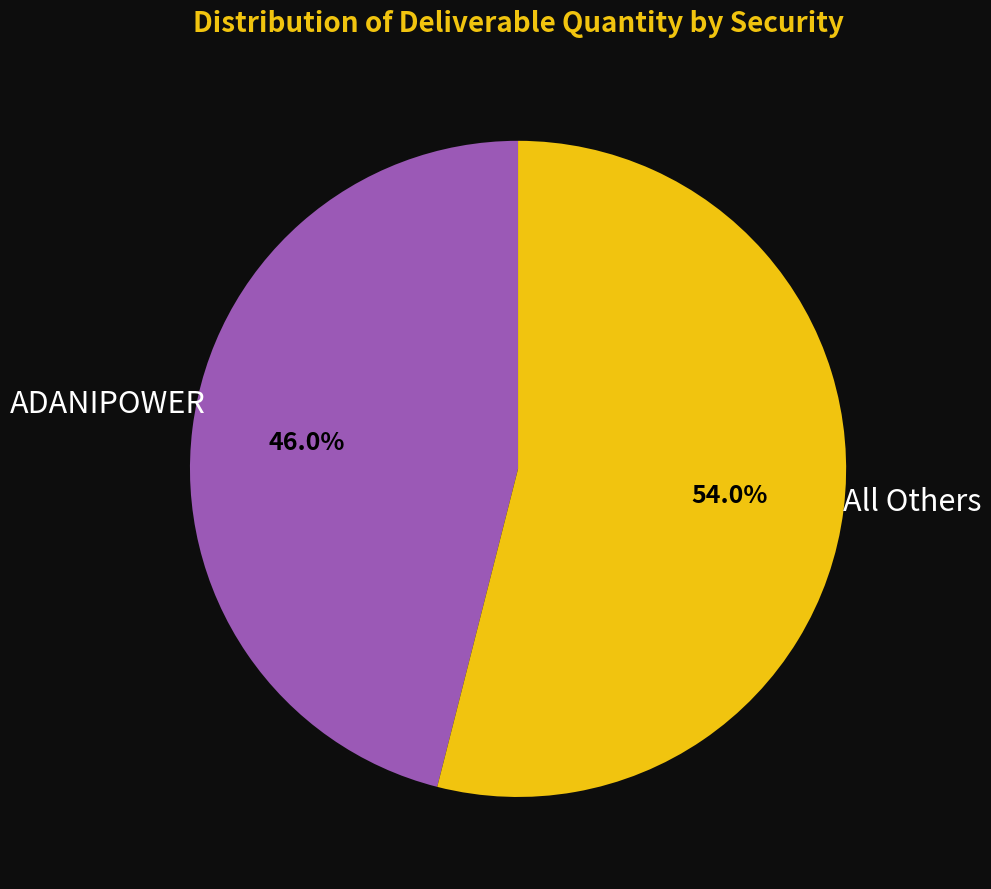

Count the number of slices in the pie.

2